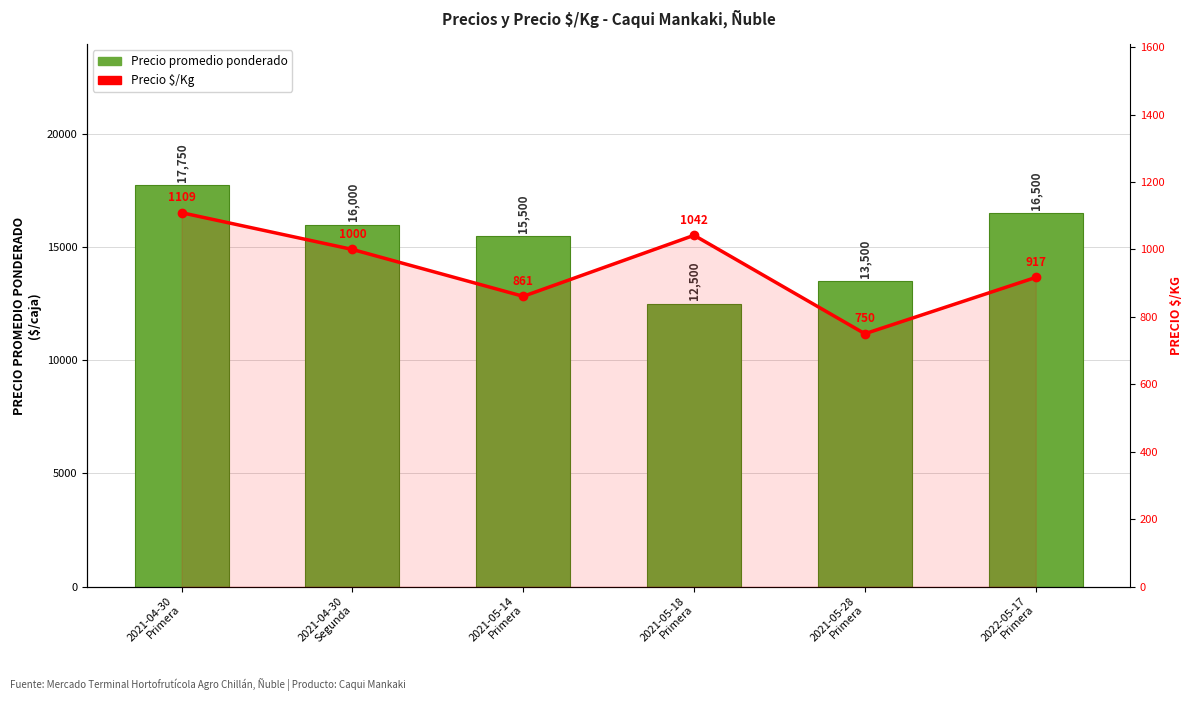

What is the difference between the highest and lowest values at 2022-05-17
Primera?

15583